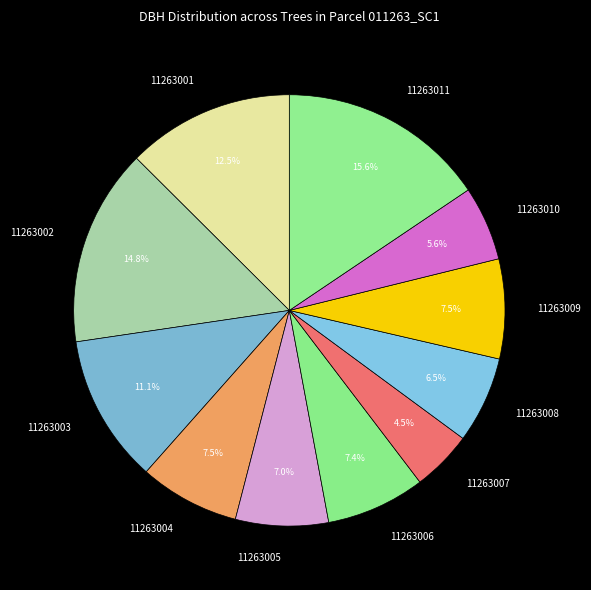

Which has a higher value, 11263002 or 11263008?

11263002